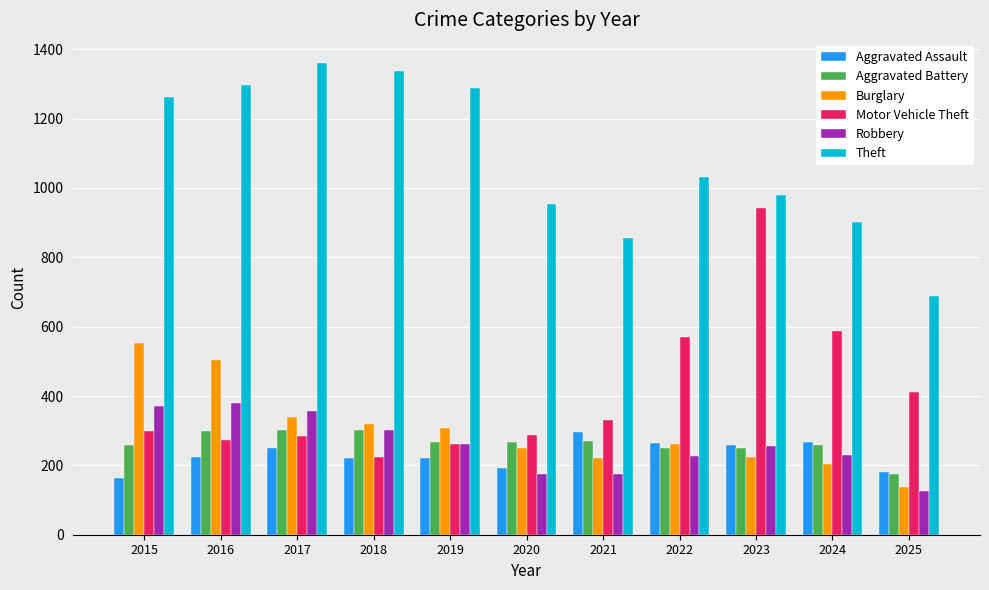

Which category has the lowest value across all series?

2025